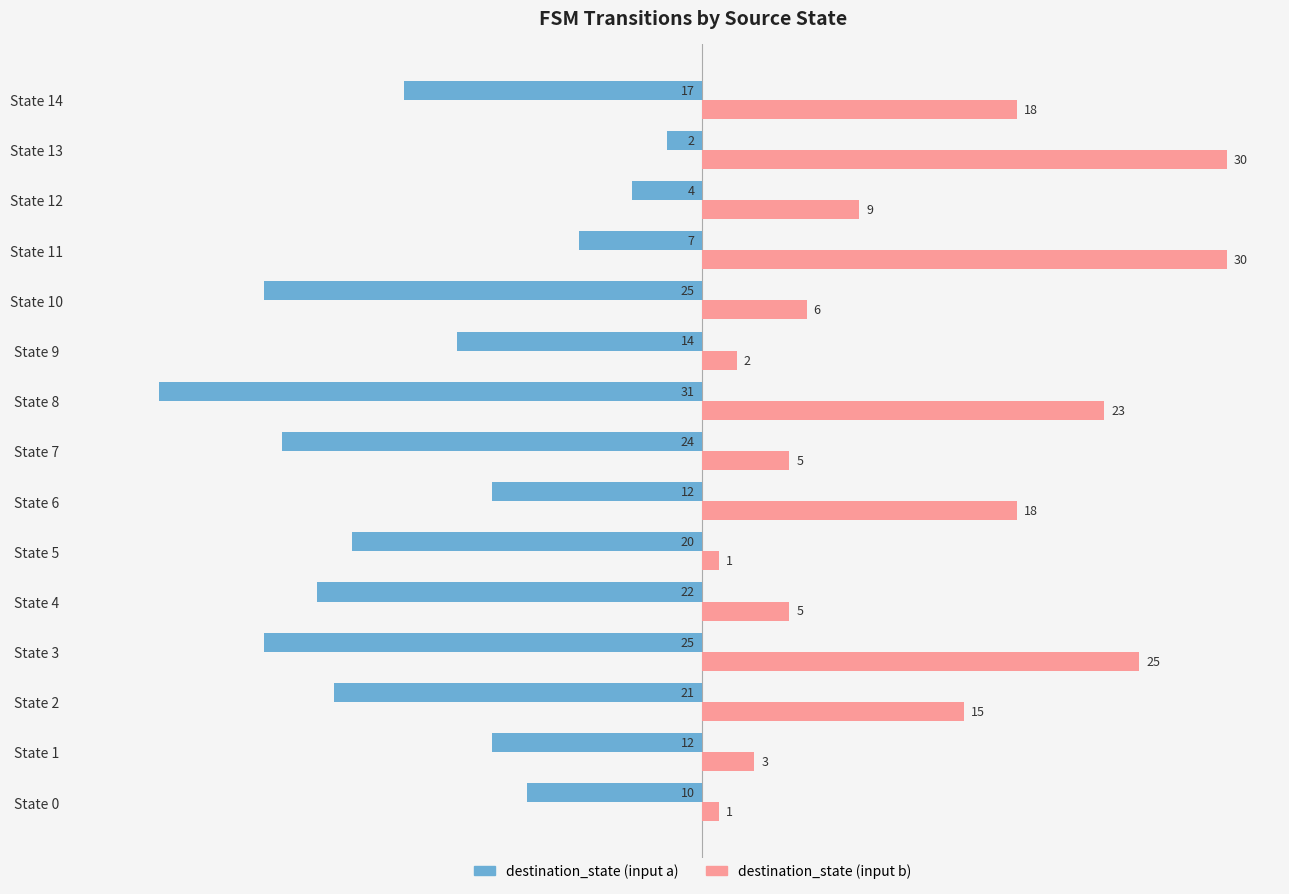

How many data points in destination_state (input a) are above -17?

7